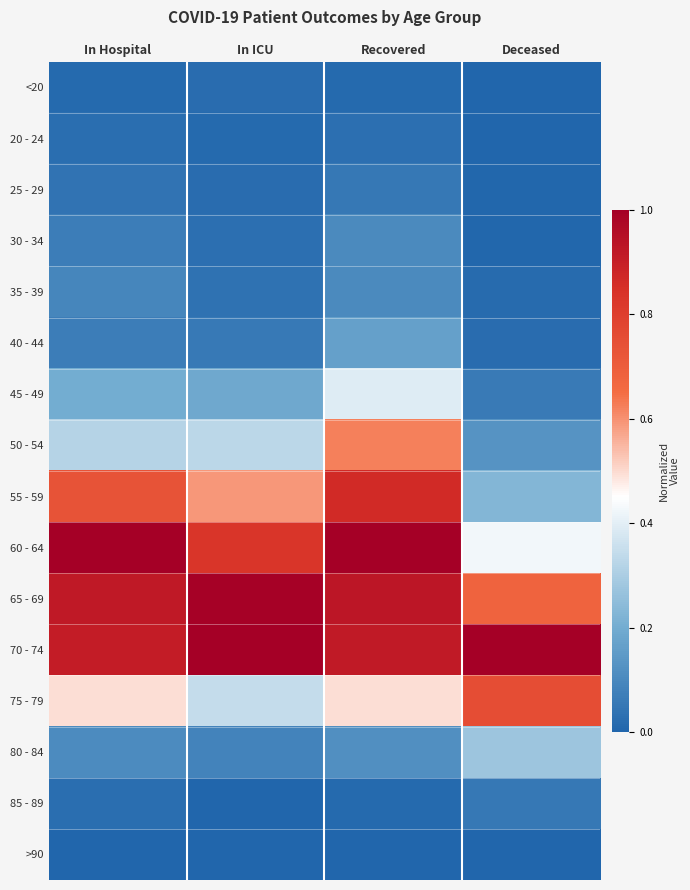

Reading left to right, extract all data points from this chart.

<20: In Hospital=0.0	In ICU=0.0	Recovered=0.0	Deceased=0.0
20 - 24: In Hospital=0.0	In ICU=0.0	Recovered=0.0	Deceased=0.0
25 - 29: In Hospital=0.0	In ICU=0.0	Recovered=0.1	Deceased=0.0
30 - 34: In Hospital=0.1	In ICU=0.0	Recovered=0.1	Deceased=0.0
35 - 39: In Hospital=0.1	In ICU=0.0	Recovered=0.1	Deceased=0.0
40 - 44: In Hospital=0.1	In ICU=0.1	Recovered=0.2	Deceased=0.0
45 - 49: In Hospital=0.2	In ICU=0.2	Recovered=0.4	Deceased=0.1
50 - 54: In Hospital=0.3	In ICU=0.3	Recovered=0.6	Deceased=0.1
55 - 59: In Hospital=0.7	In ICU=0.6	Recovered=0.9	Deceased=0.2
60 - 64: In Hospital=1.0	In ICU=0.8	Recovered=1.0	Deceased=0.4
65 - 69: In Hospital=0.9	In ICU=1.0	Recovered=0.9	Deceased=0.7
70 - 74: In Hospital=0.9	In ICU=1.0	Recovered=0.9	Deceased=1.0
75 - 79: In Hospital=0.5	In ICU=0.3	Recovered=0.5	Deceased=0.8
80 - 84: In Hospital=0.1	In ICU=0.1	Recovered=0.1	Deceased=0.3
85 - 89: In Hospital=0.0	In ICU=0.0	Recovered=0.0	Deceased=0.1
>90: In Hospital=0.0	In ICU=0.0	Recovered=0.0	Deceased=0.0